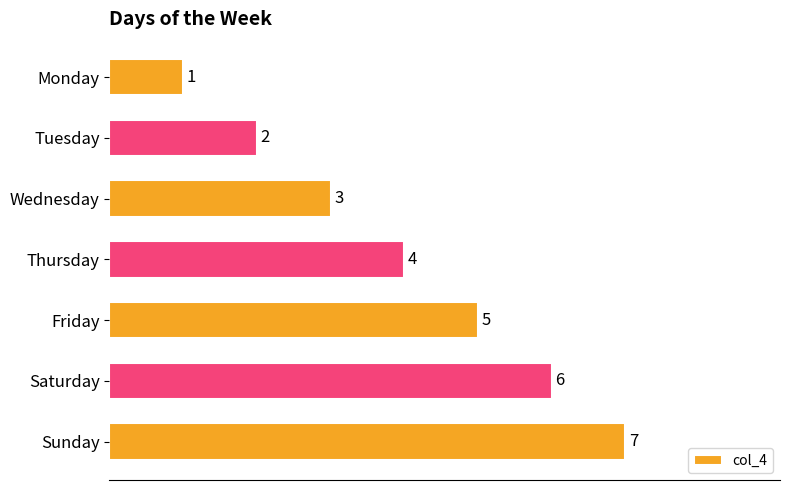

List the labels in order of value, largest first.

Sunday, Saturday, Friday, Thursday, Wednesday, Tuesday, Monday